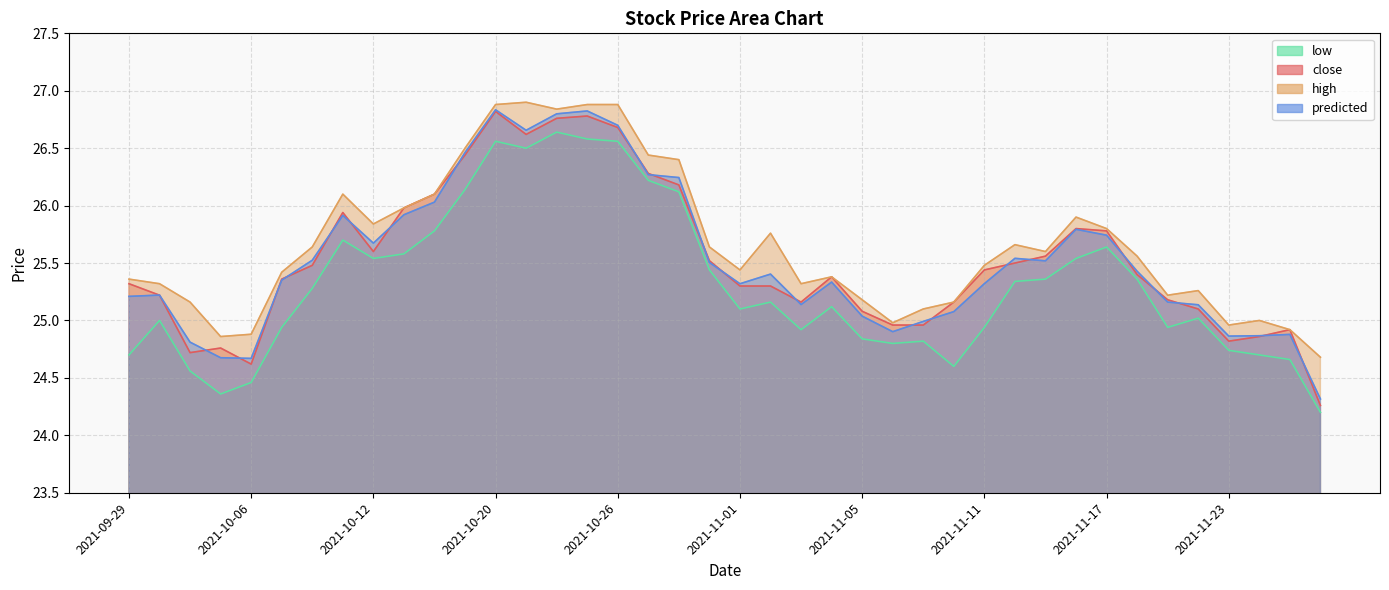

What is the highest value of the close series?

26.8